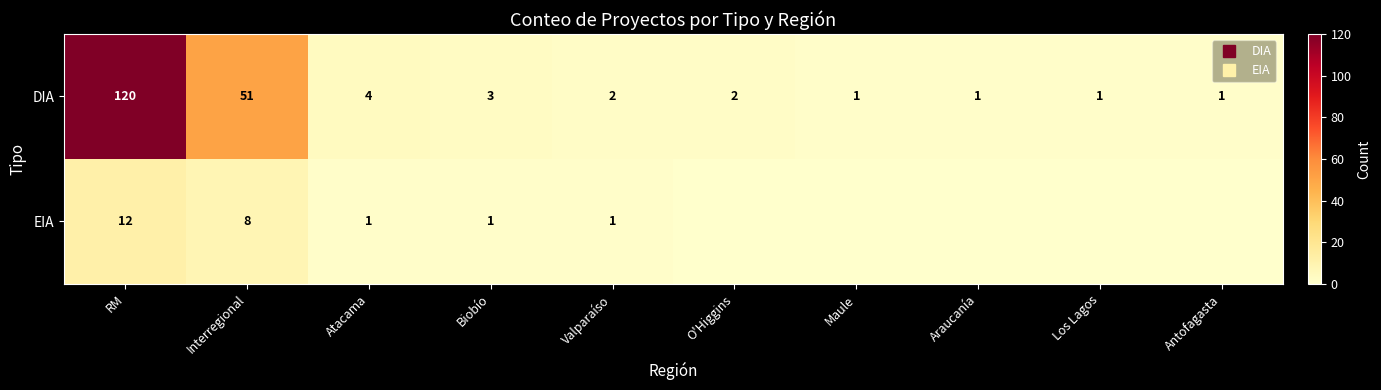

How many distinct data groups are displayed?

2